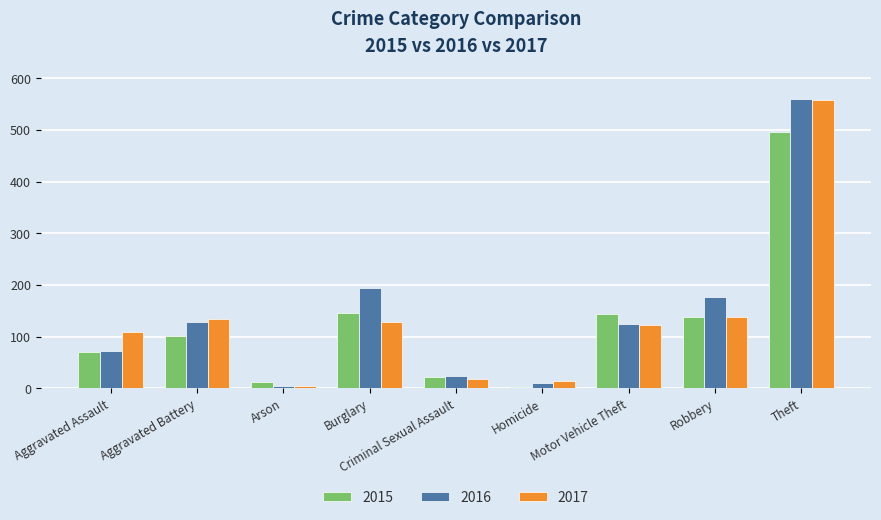

What position from the right is Robbery?

2